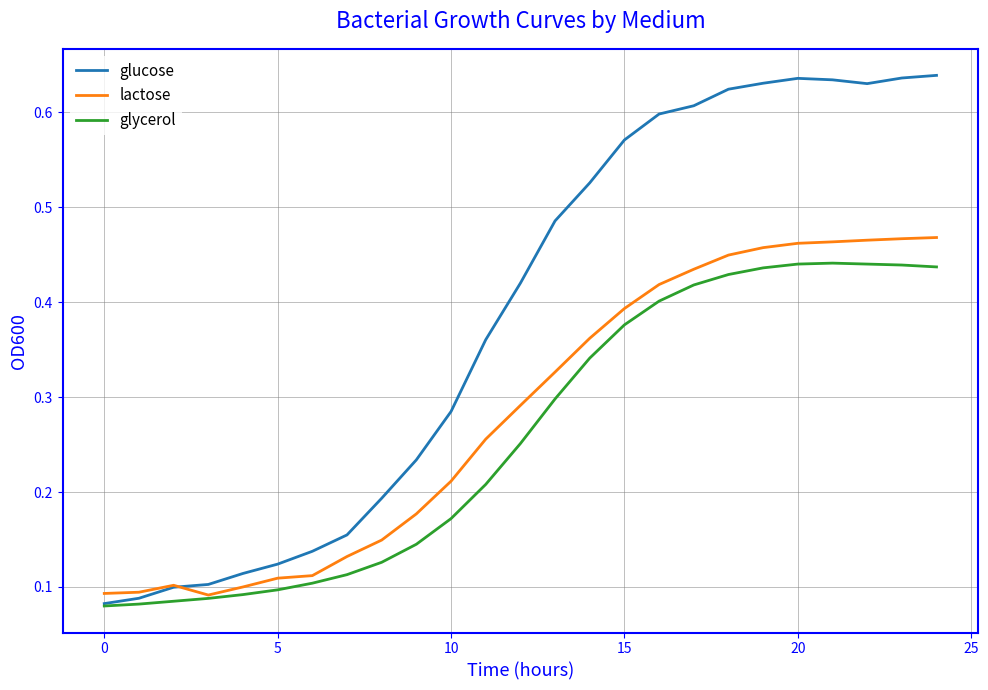

Rank the series by their average value, from highest to lowest.

glucose, lactose, glycerol